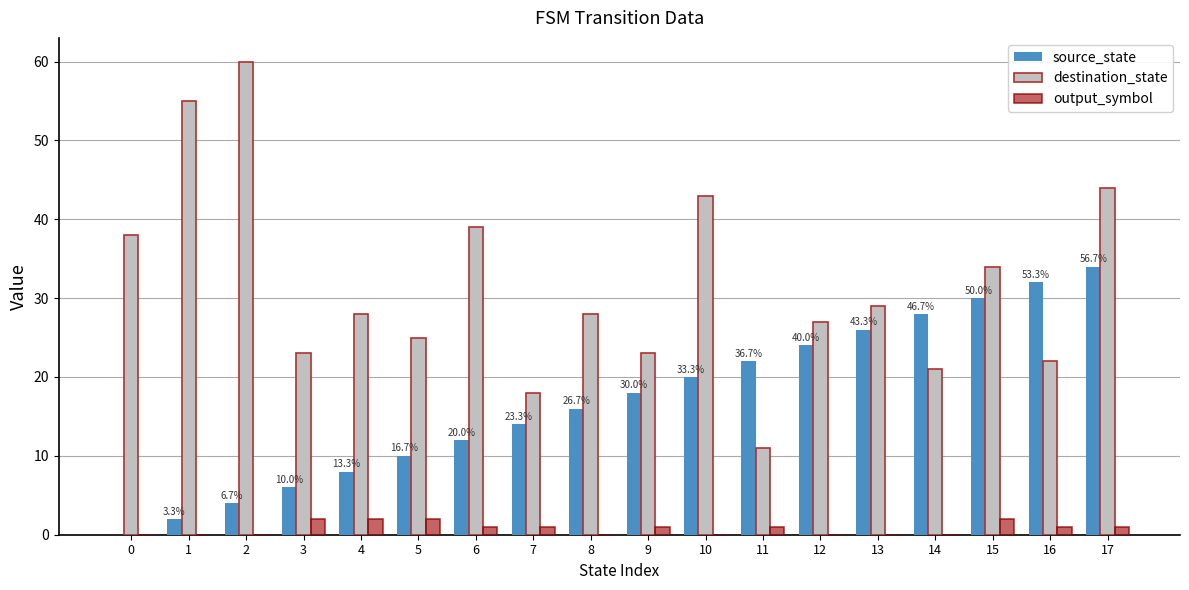

Reading left to right, what are all the values shown in this chart?

source_state: 0	2	4	6	8	10	12	14	16	18	20	22	24	26	28	30	32	34
destination_state: 38	55	60	23	28	25	39	18	28	23	43	11	27	29	21	34	22	44
output_symbol: 0	0	0	2	2	2	1	1	0	1	0	1	0	0	0	2	1	1